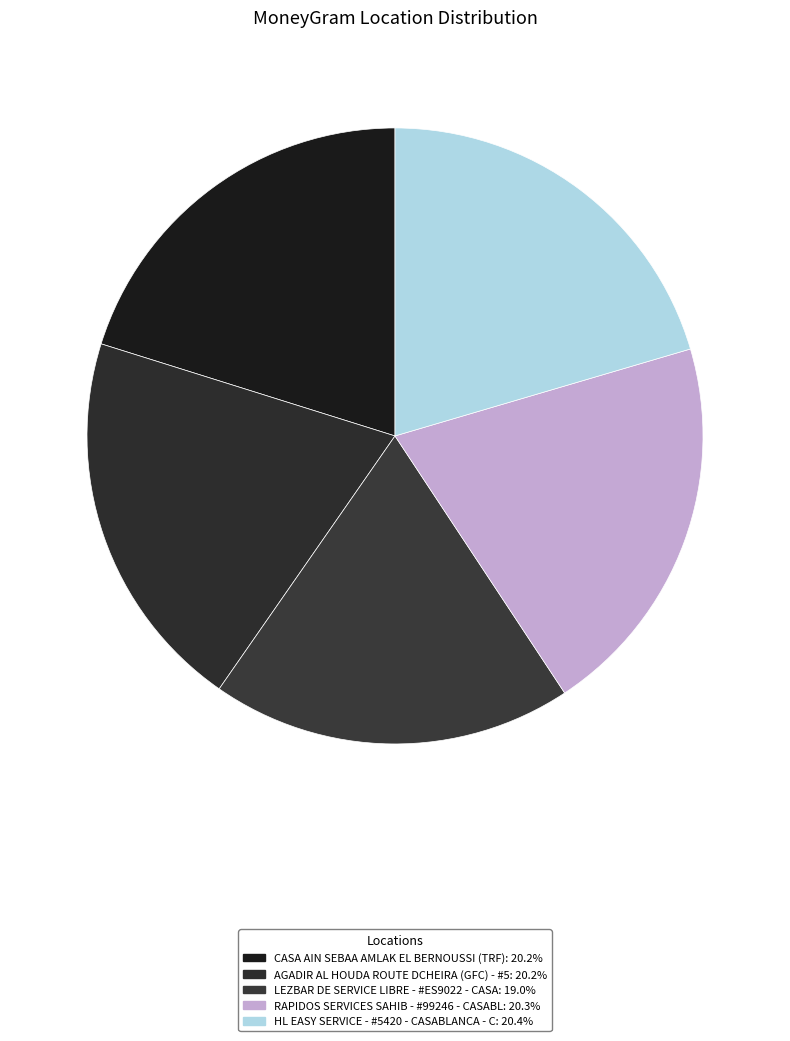

How many slices are in this pie chart?

5